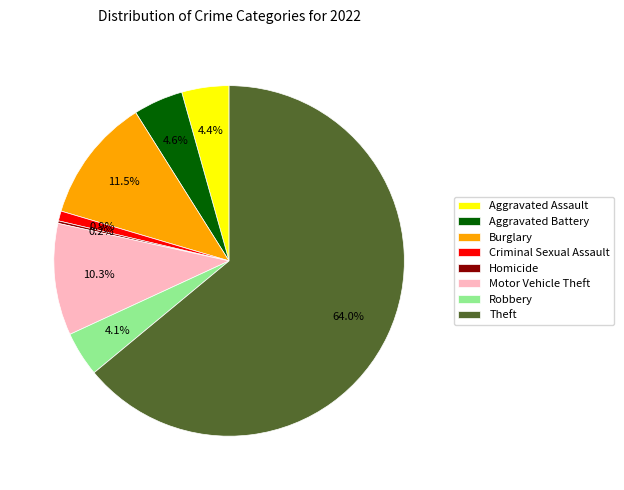

What percentage is the Robbery slice, to the nearest percent?

4%